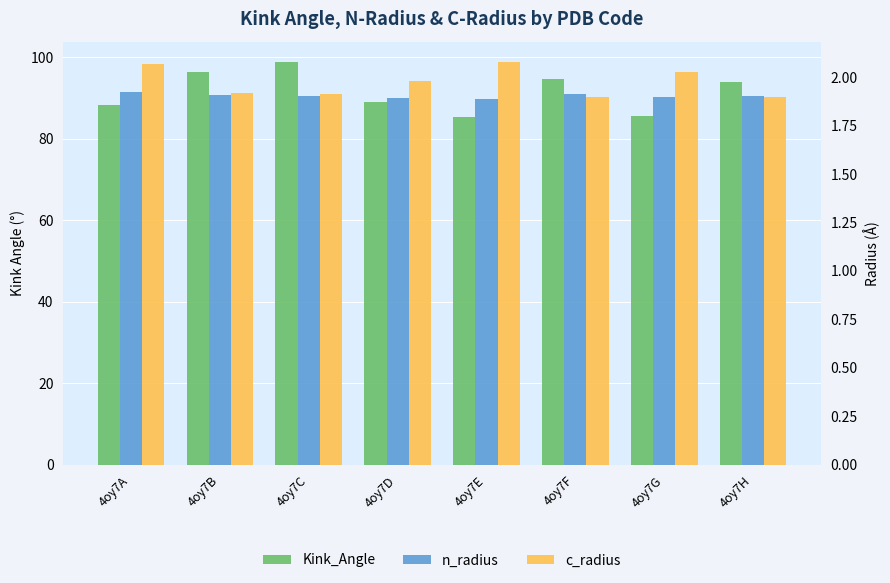

Reading left to right, list all the values displayed in this chart.

Kink_Angle: 88.3	96.5	98.9	88.9	85.3	94.6	85.7	93.8
n_radius: 1.9	1.9	1.9	1.9	1.9	1.9	1.9	1.9
c_radius: 2.1	1.9	1.9	2.0	2.1	1.9	2.0	1.9